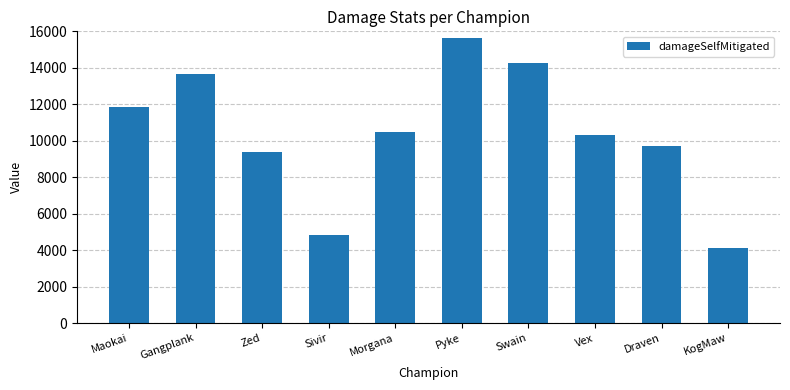

Approximately how many times larger is the value at Zed compared to Morgana?

0.9